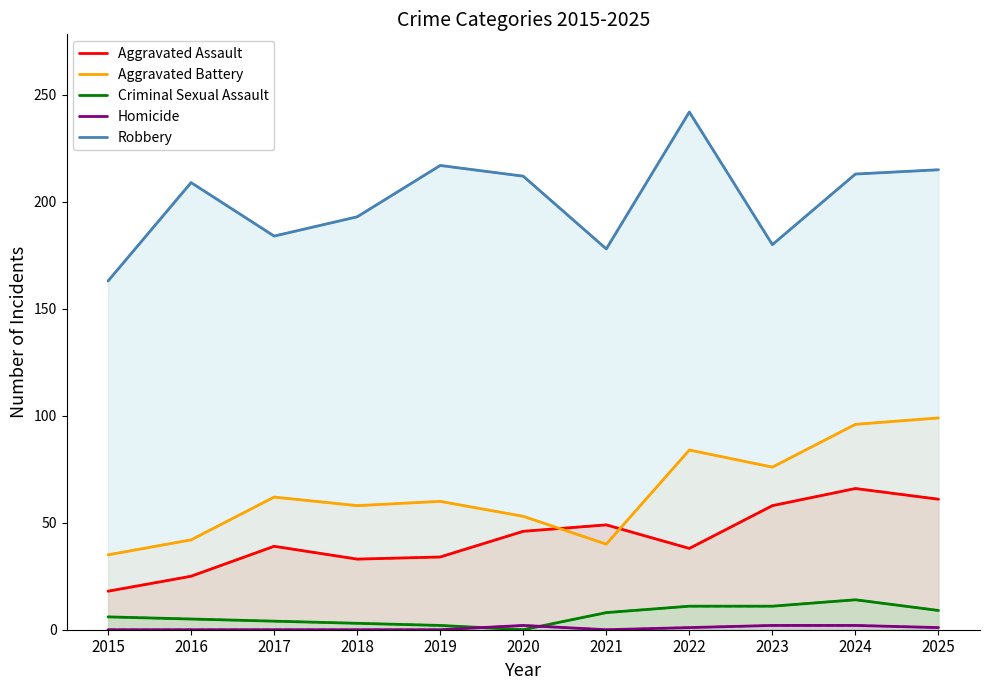

True or false: Robbery and Aggravated Assault intersect in this chart.

False